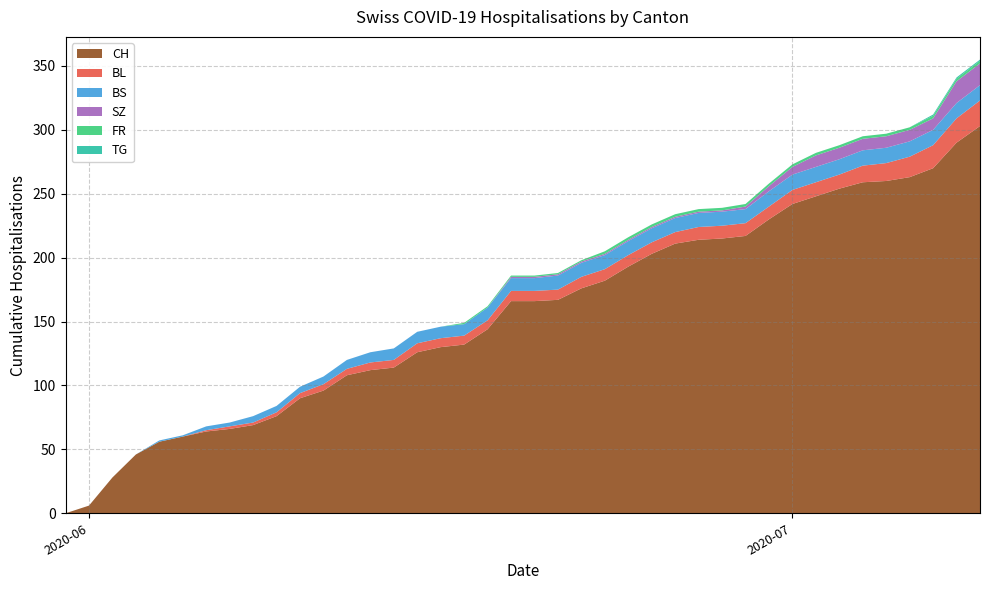

Reading left to right, transcribe all the data shown in this chart.

CH: 2020-05-31=0	2020-06-01=6	2020-06-02=28	2020-06-03=46	2020-06-04=56	2020-06-05=60	2020-06-06=64	2020-06-07=66	2020-06-08=69	2020-06-09=76	2020-06-10=90	2020-06-11=96	2020-06-12=108	2020-06-13=112	2020-06-14=114	2020-06-15=126	2020-06-16=130	2020-06-17=132	2020-06-18=144	2020-06-19=166	2020-06-20=166	2020-06-21=167	2020-06-22=176	2020-06-23=182	2020-06-24=193	2020-06-25=203	2020-06-26=211	2020-06-27=214	2020-06-28=215	2020-06-29=217	2020-06-30=230	2020-07-01=242	2020-07-02=248	2020-07-03=254	2020-07-04=259	2020-07-05=260	2020-07-06=263	2020-07-07=270	2020-07-08=290	2020-07-09=303
BL: 2020-05-31=0	2020-06-01=0	2020-06-02=0	2020-06-03=0	2020-06-04=0	2020-06-05=0	2020-06-06=1	2020-06-07=2	2020-06-08=2	2020-06-09=3	2020-06-10=4	2020-06-11=5	2020-06-12=5	2020-06-13=6	2020-06-14=6	2020-06-15=7	2020-06-16=7	2020-06-17=7	2020-06-18=7	2020-06-19=8	2020-06-20=8	2020-06-21=8	2020-06-22=9	2020-06-23=9	2020-06-24=9	2020-06-25=9	2020-06-26=9	2020-06-27=10	2020-06-28=10	2020-06-29=10	2020-06-30=10	2020-07-01=11	2020-07-02=11	2020-07-03=11	2020-07-04=13	2020-07-05=14	2020-07-06=16	2020-07-07=18	2020-07-08=19	2020-07-09=20
BS: 2020-05-31=0	2020-06-01=0	2020-06-02=0	2020-06-03=0	2020-06-04=1	2020-06-05=1	2020-06-06=3	2020-06-07=3	2020-06-08=5	2020-06-09=5	2020-06-10=5	2020-06-11=6	2020-06-12=7	2020-06-13=8	2020-06-14=9	2020-06-15=9	2020-06-16=9	2020-06-17=9	2020-06-18=10	2020-06-19=10	2020-06-20=10	2020-06-21=11	2020-06-22=11	2020-06-23=11	2020-06-24=11	2020-06-25=11	2020-06-26=11	2020-06-27=11	2020-06-28=11	2020-06-29=11	2020-06-30=12	2020-07-01=12	2020-07-02=12	2020-07-03=12	2020-07-04=12	2020-07-05=12	2020-07-06=12	2020-07-07=12	2020-07-08=12	2020-07-09=12
SZ: 2020-05-31=0	2020-06-01=0	2020-06-02=0	2020-06-03=0	2020-06-04=0	2020-06-05=0	2020-06-06=0	2020-06-07=0	2020-06-08=0	2020-06-09=0	2020-06-10=0	2020-06-11=0	2020-06-12=0	2020-06-13=0	2020-06-14=0	2020-06-15=0	2020-06-16=0	2020-06-17=0	2020-06-18=0	2020-06-19=1	2020-06-20=1	2020-06-21=1	2020-06-22=1	2020-06-23=1	2020-06-24=1	2020-06-25=1	2020-06-26=1	2020-06-27=1	2020-06-28=1	2020-06-29=2	2020-06-30=4	2020-07-01=6	2020-07-02=9	2020-07-03=9	2020-07-04=9	2020-07-05=9	2020-07-06=9	2020-07-07=9	2020-07-08=17	2020-07-09=17
FR: 2020-05-31=0	2020-06-01=0	2020-06-02=0	2020-06-03=0	2020-06-04=0	2020-06-05=0	2020-06-06=0	2020-06-07=0	2020-06-08=0	2020-06-09=0	2020-06-10=0	2020-06-11=0	2020-06-12=0	2020-06-13=0	2020-06-14=0	2020-06-15=0	2020-06-16=0	2020-06-17=1	2020-06-18=1	2020-06-19=1	2020-06-20=1	2020-06-21=1	2020-06-22=1	2020-06-23=2	2020-06-24=2	2020-06-25=2	2020-06-26=2	2020-06-27=2	2020-06-28=2	2020-06-29=2	2020-06-30=2	2020-07-01=2	2020-07-02=2	2020-07-03=2	2020-07-04=2	2020-07-05=2	2020-07-06=2	2020-07-07=2	2020-07-08=2	2020-07-09=2
TG: 2020-05-31=0	2020-06-01=0	2020-06-02=0	2020-06-03=0	2020-06-04=0	2020-06-05=0	2020-06-06=0	2020-06-07=0	2020-06-08=0	2020-06-09=0	2020-06-10=0	2020-06-11=0	2020-06-12=0	2020-06-13=0	2020-06-14=0	2020-06-15=0	2020-06-16=0	2020-06-17=0	2020-06-18=0	2020-06-19=0	2020-06-20=0	2020-06-21=0	2020-06-22=0	2020-06-23=0	2020-06-24=0	2020-06-25=0	2020-06-26=0	2020-06-27=0	2020-06-28=0	2020-06-29=0	2020-06-30=0	2020-07-01=0	2020-07-02=0	2020-07-03=0	2020-07-04=0	2020-07-05=0	2020-07-06=0	2020-07-07=1	2020-07-08=1	2020-07-09=1